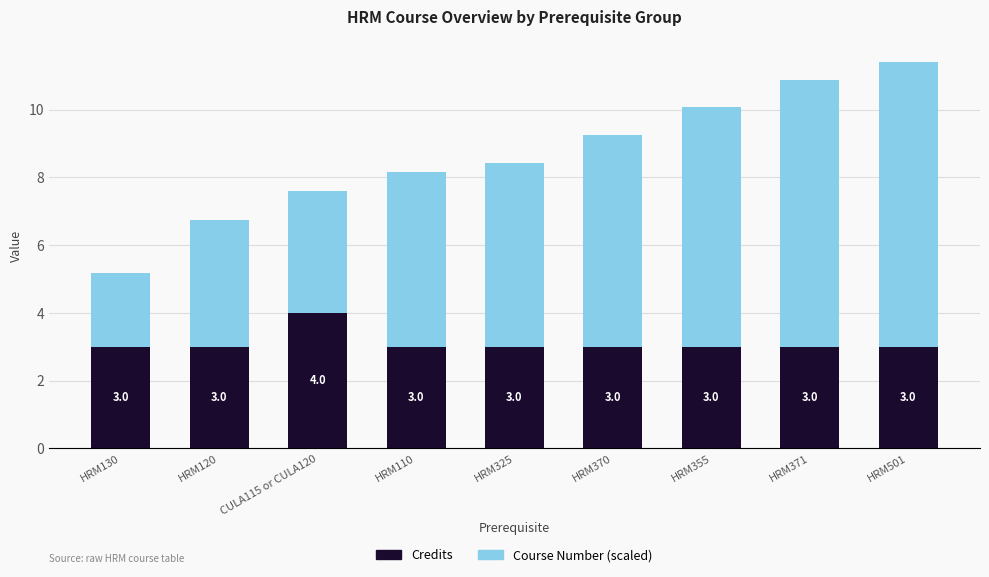

What is the total value across all series at CULA115 or CULA120?

7.6